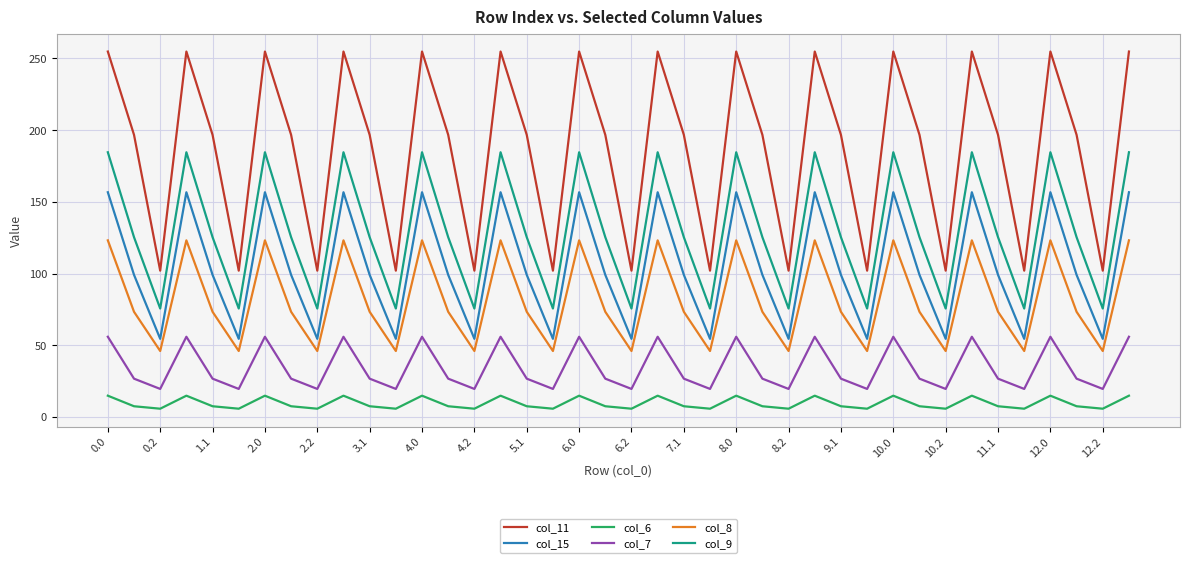

What is the difference between the maximum and minimum values in the col_8 series?

77.1